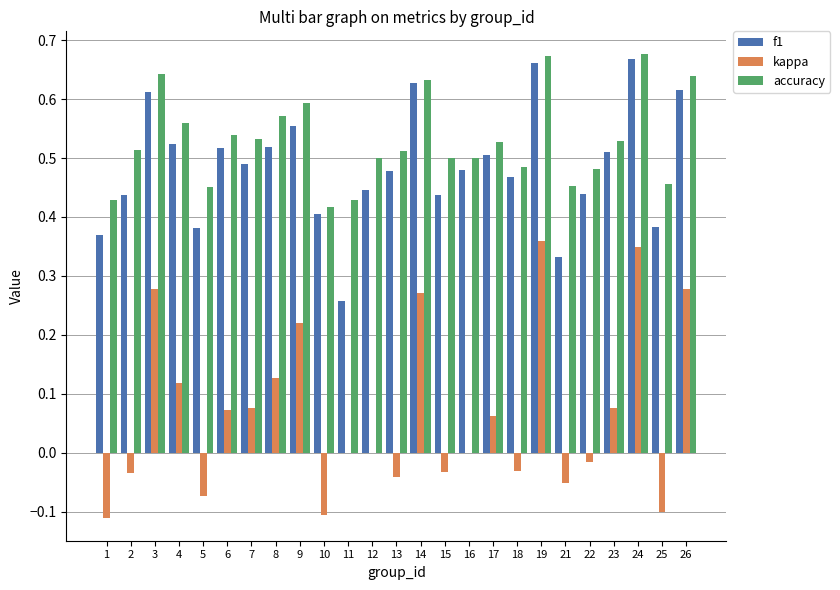

Is it true that accuracy equals 0.6 at 8?

True